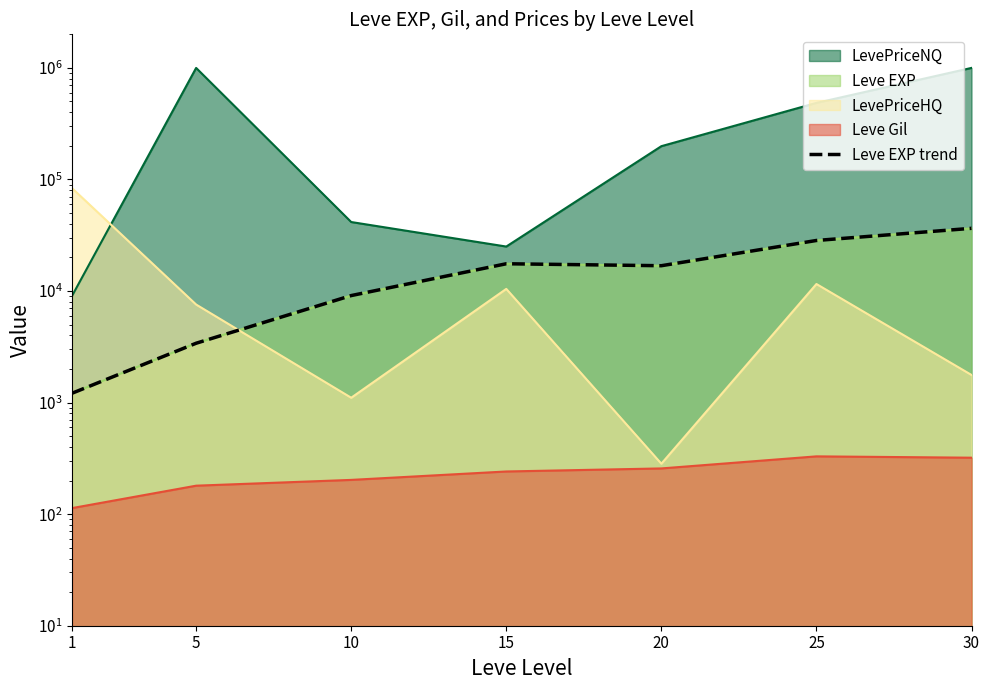

Which category has the highest value across all series?

30